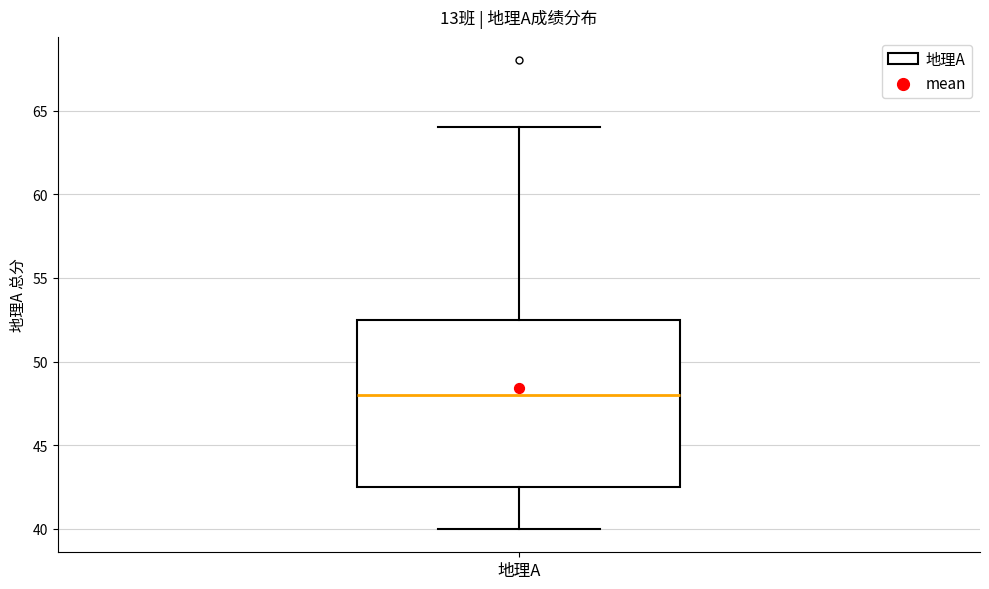

Where does the median line of the box for 地理A sit on the y-axis? The values are not printed on the chart, so give them approximately, as read against the axis.

48.0